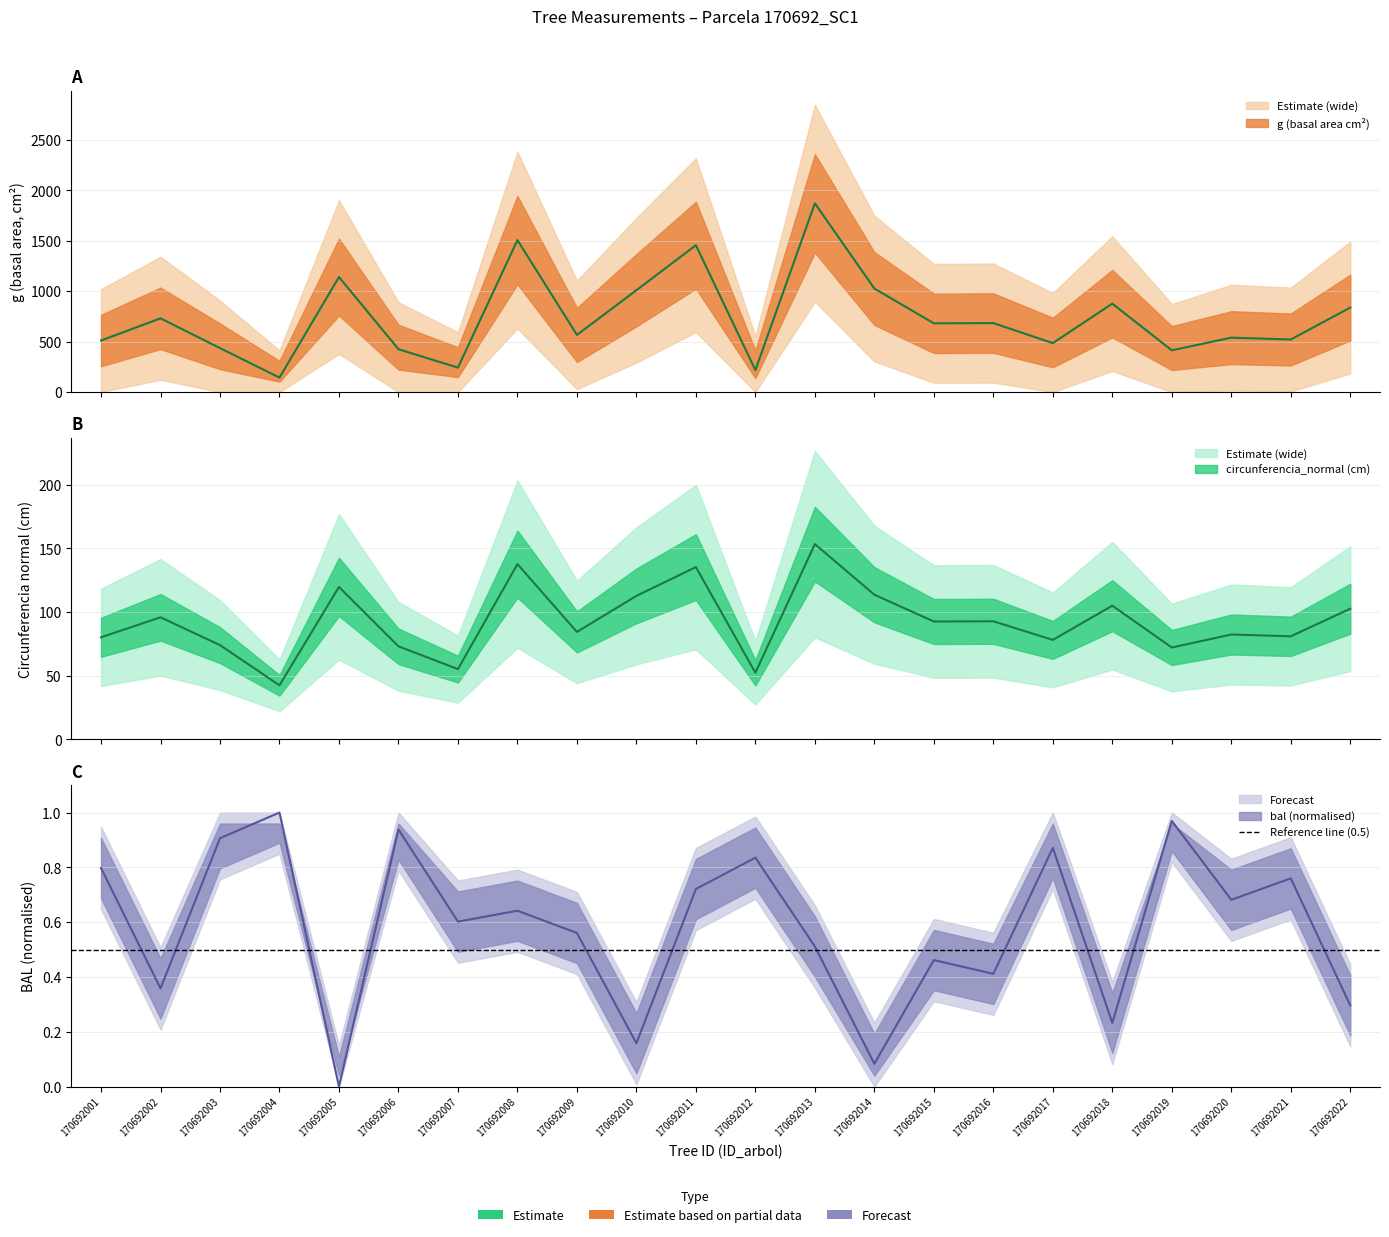

At which label is g closest to 1006?

170692010